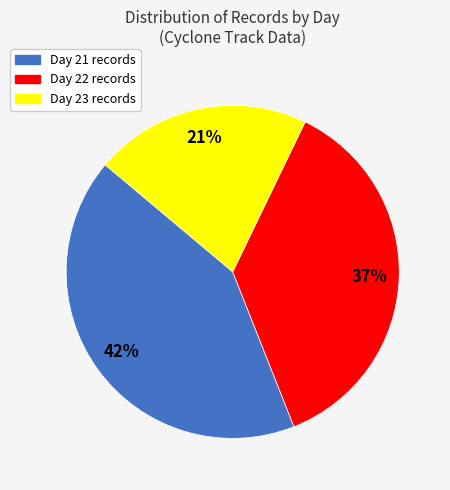

To the nearest percent, what is the combined percentage of Day 23 and Day 22?

58%